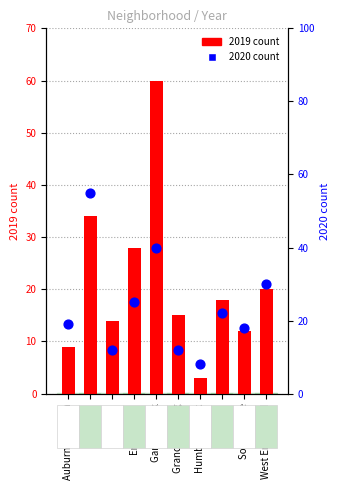

What are all the series names shown in the legend?

2019 count, 2020 count